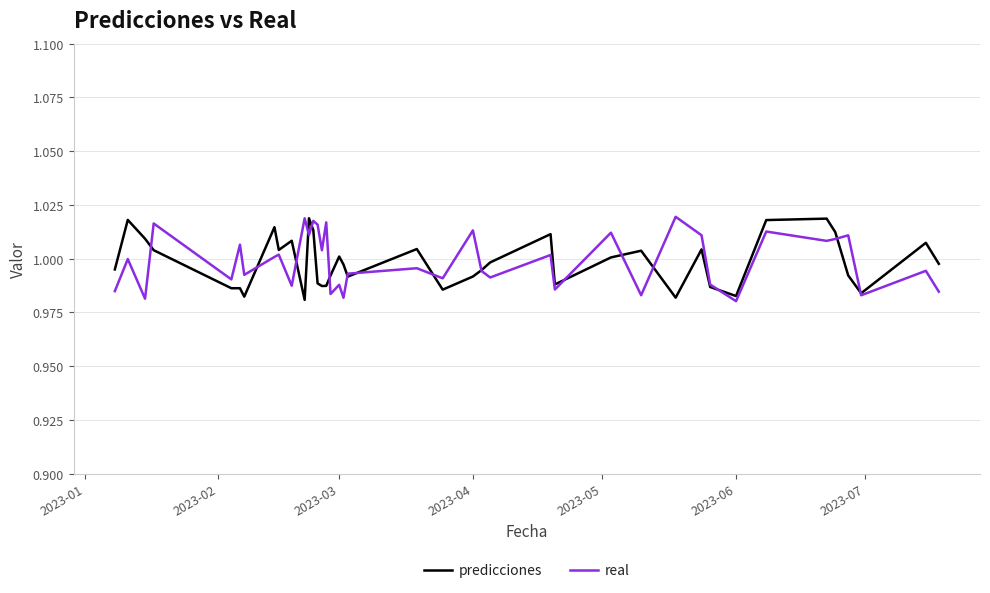

What are all the series names shown in the legend?

predicciones, real